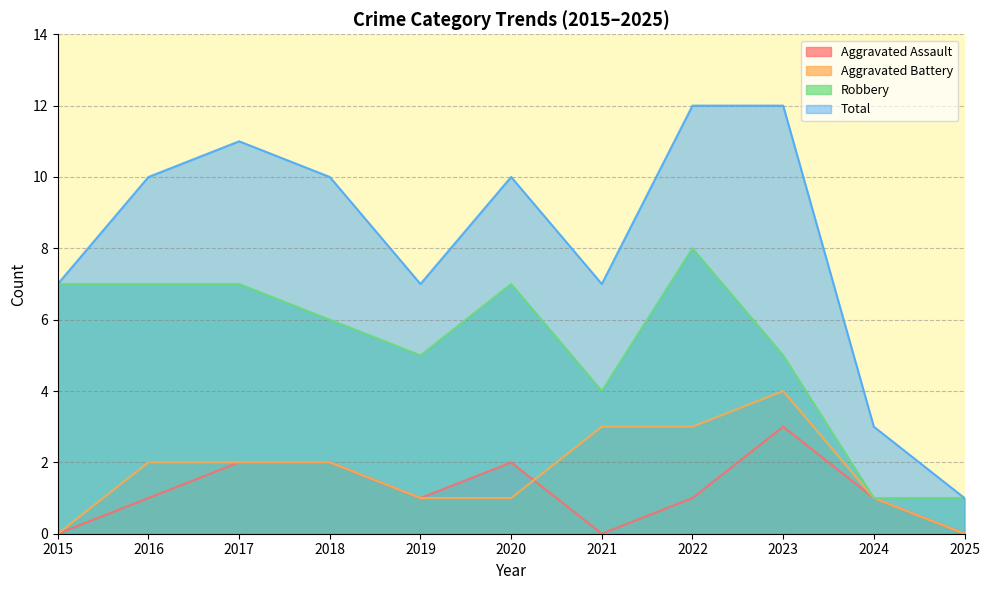

In Aggravated Assault, how many points are higher than both neighbors (excluding endpoints)?

2